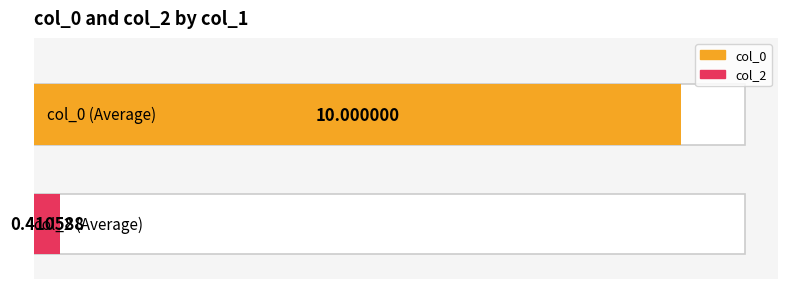

Rank the series at 9 from lowest to highest value.

col_2, col_0